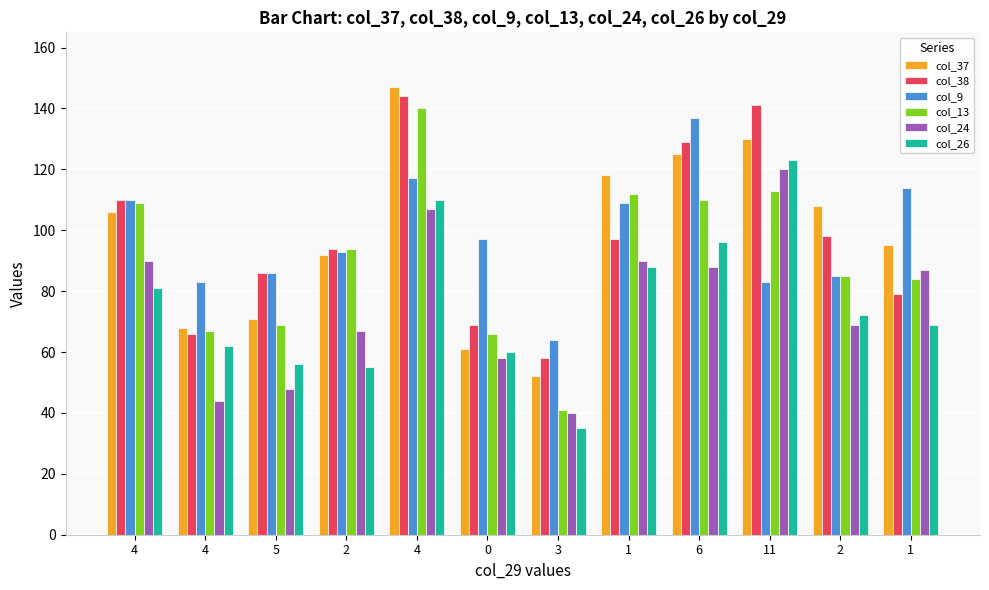

List the labels in order of col_37 value, largest first.

4, 11, 6, 1, 2, 4, 1, 2, 5, 4, 0, 3